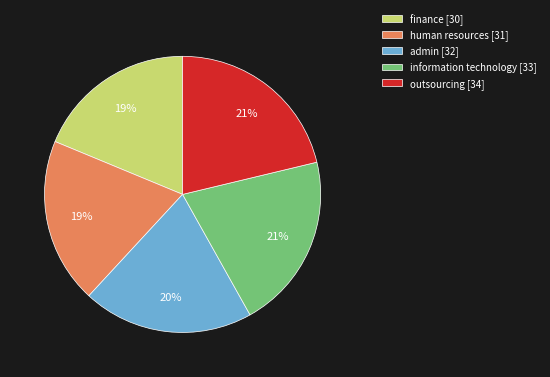

Is there any slice that represents more than half of the pie?

No